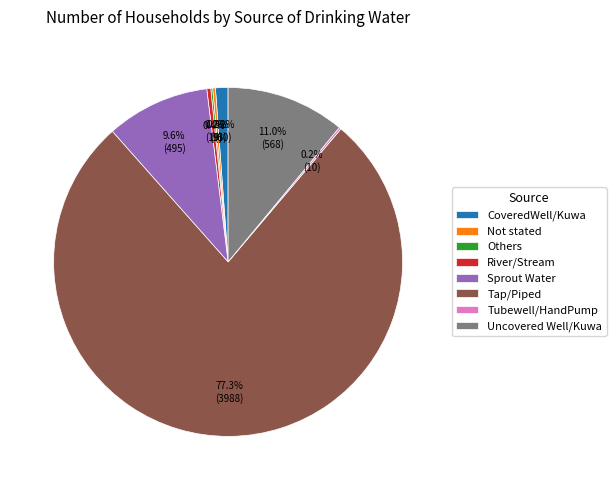

What percentage is the Sprout Water slice, to the nearest percent?

10%